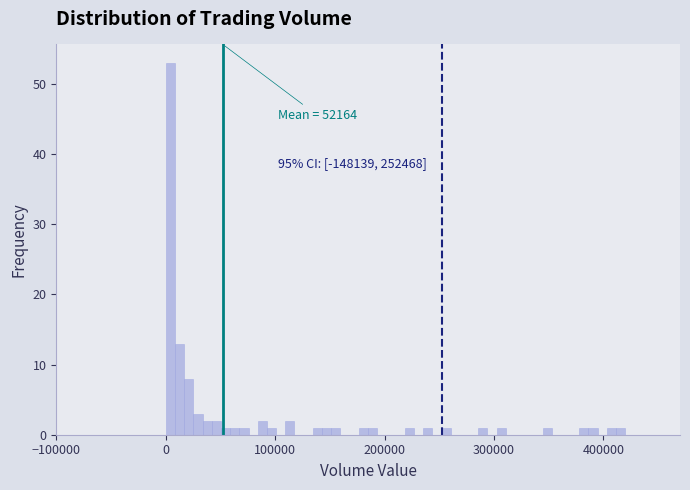

Read against the x-axis, roughly where is the centre of the tallest bar?

0